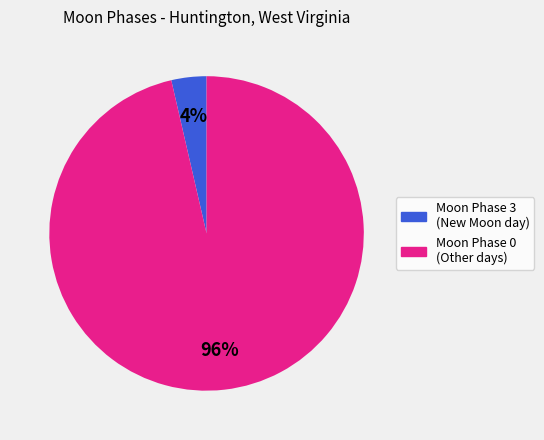

Is there a majority slice in this chart?

Yes